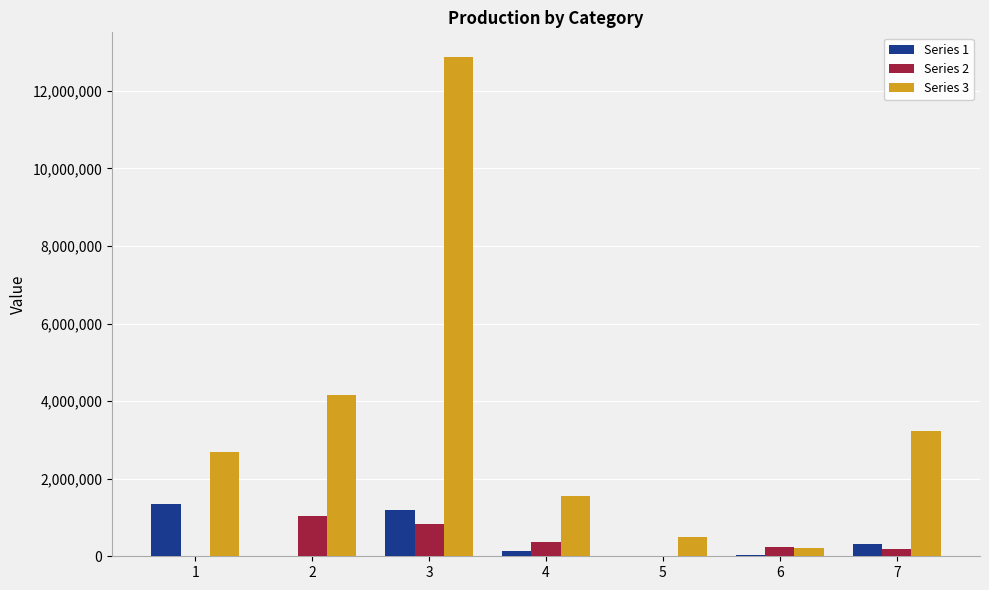

Which series changed the most between 5 and 7?

Series 3